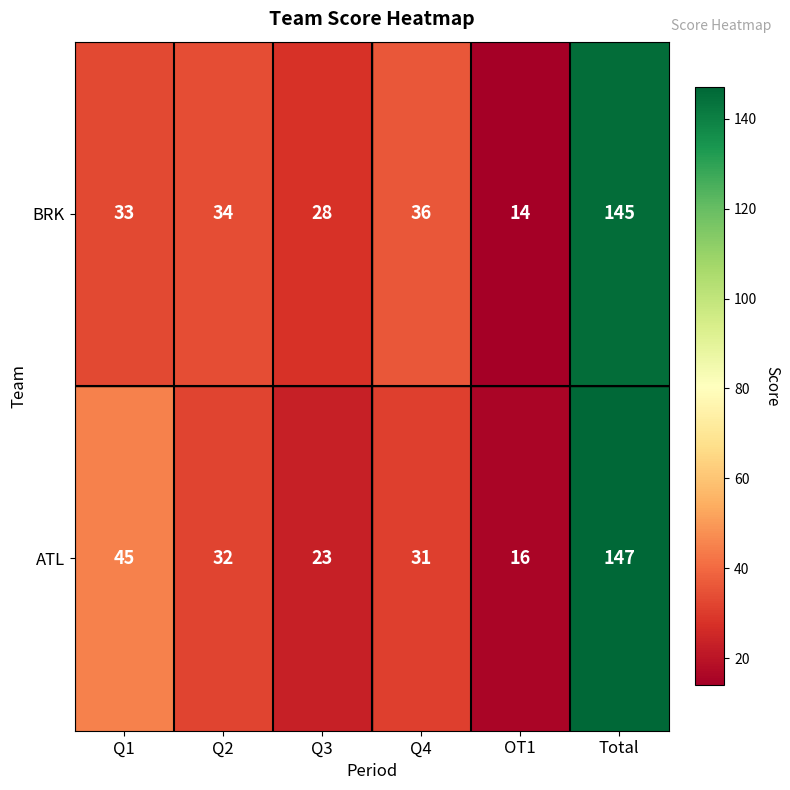

What is the average value of the BRK series?

48